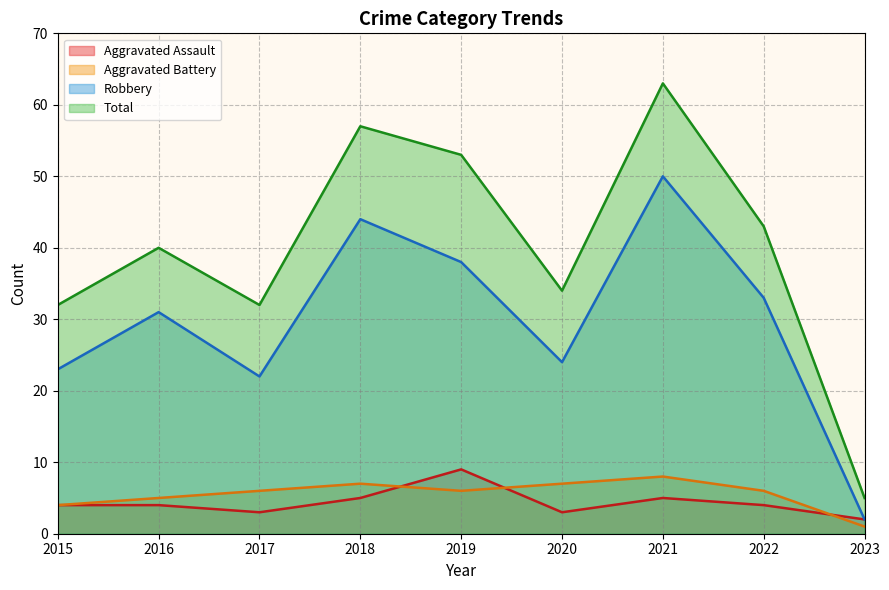

What are all the series names shown in the legend?

Aggravated Assault, Aggravated Battery, Robbery, Total